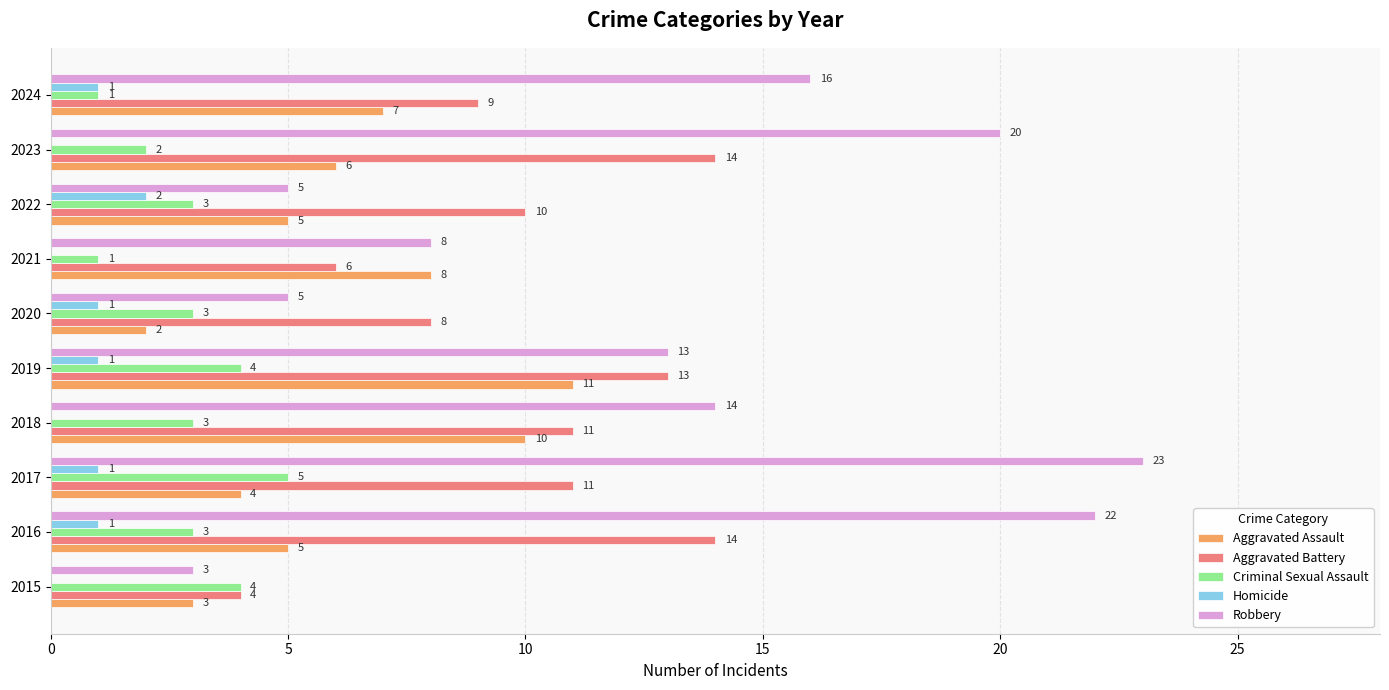

What is the sum of the Robbery values at 2019 and 2018?

27